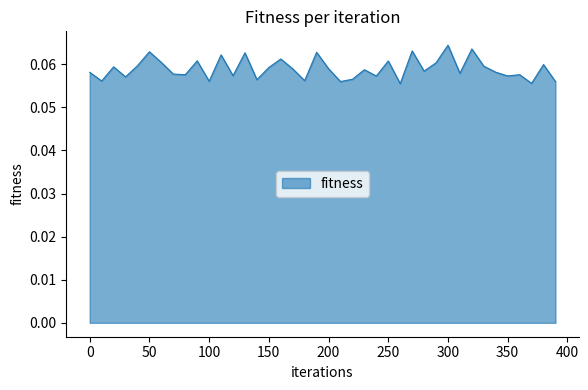

How many lines are shown in the chart?

1